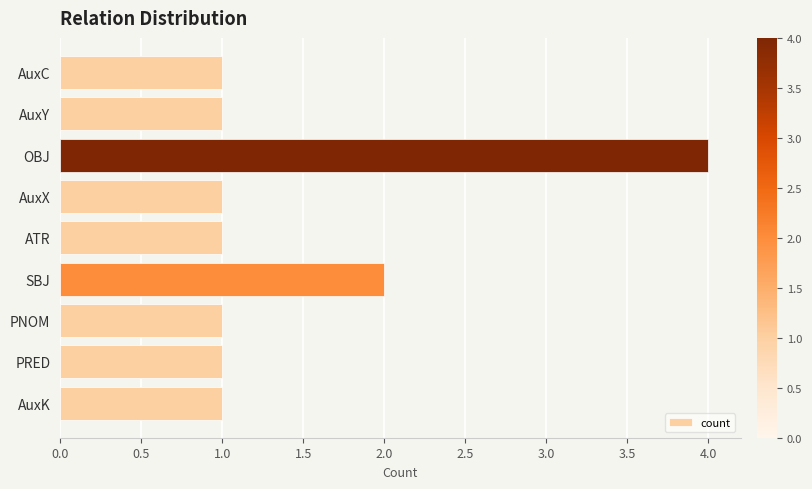

What is the value of the 7th bar from the top?

1